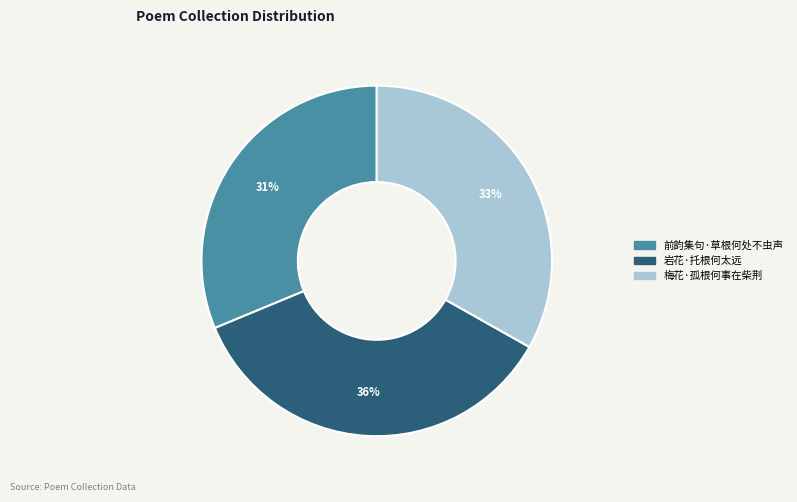

Do 梅花·孤根何事在柴荆 and 岩花·托根何太远 together represent more than half of the pie?

Yes